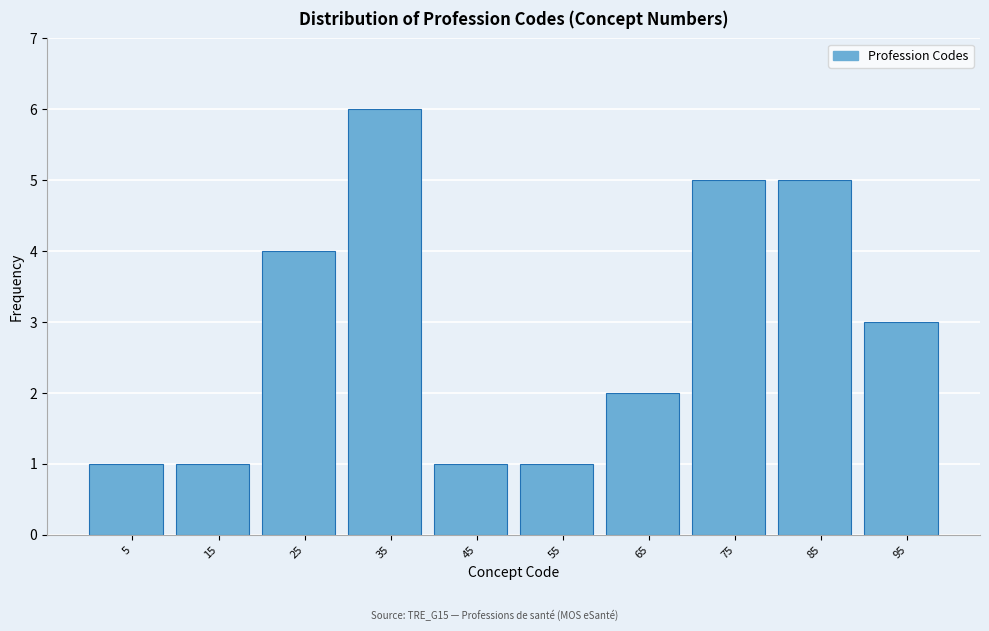

Reading left to right, transcribe all the data shown in this chart.

1	1	4	6	1	1	2	5	5	3